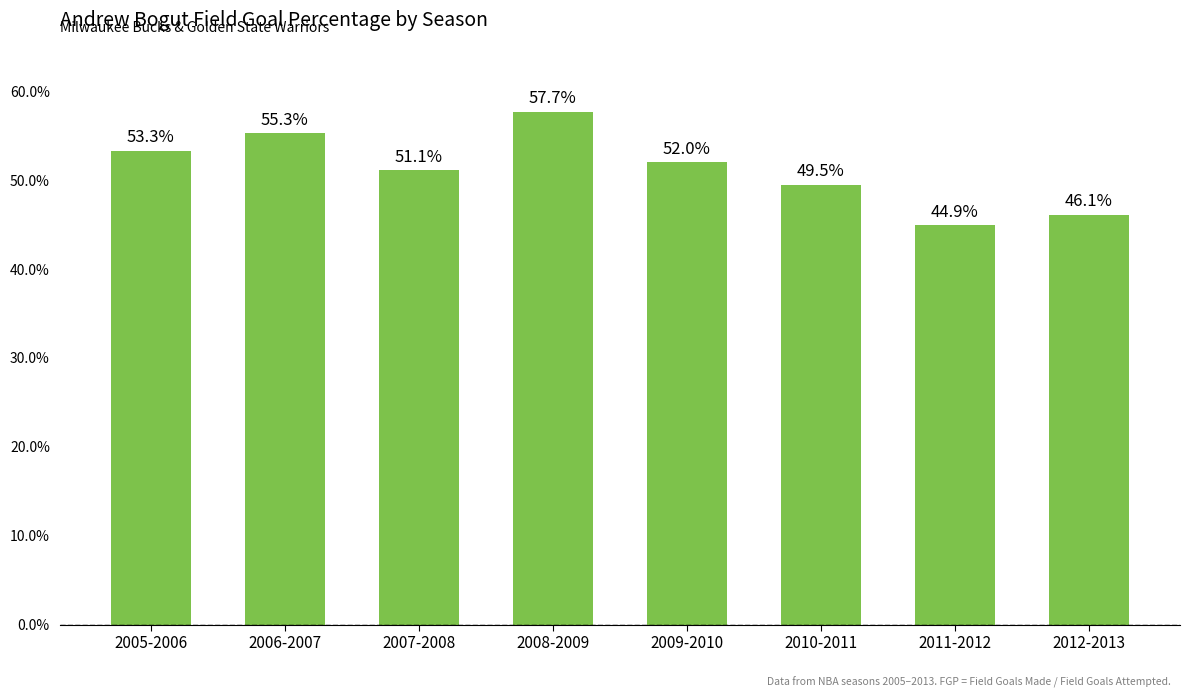

Reading right to left, list all the values displayed in this chart.

0.5	0.4	0.5	0.5	0.6	0.5	0.6	0.5